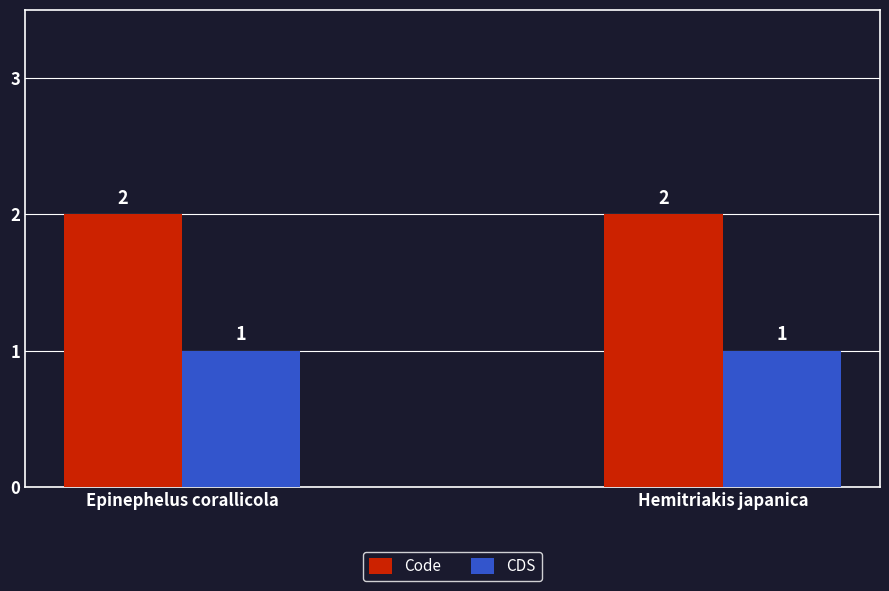

The Code series shows 2 at Epinephelus corallicola. True or false?

True